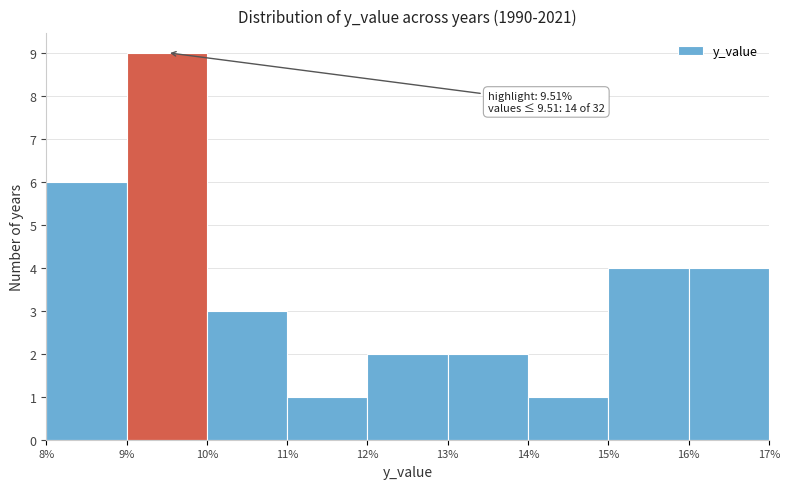

Over which range of the x-axis is the bar tallest?

9% to 10%